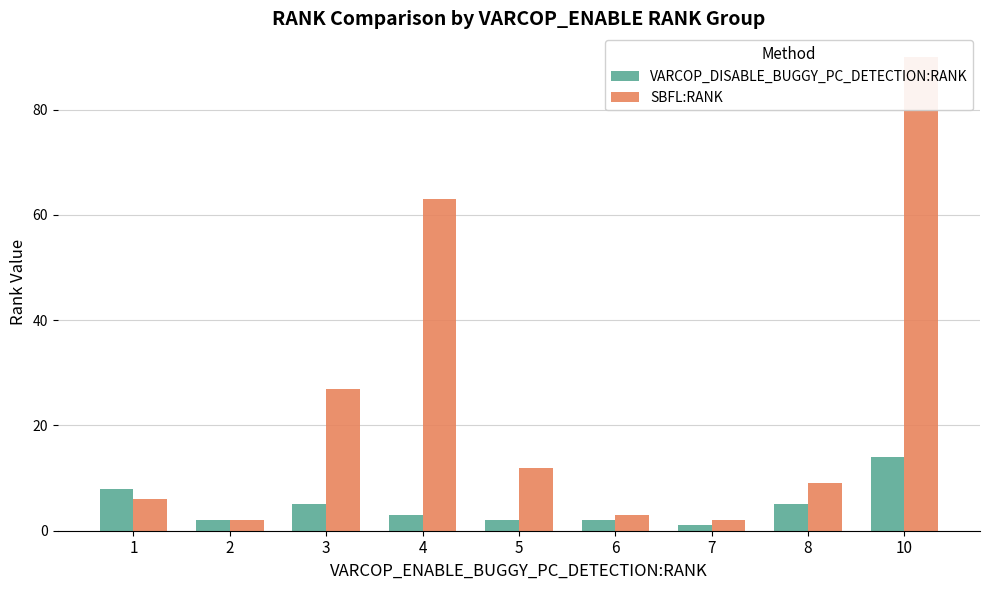

How many bars are there in each group?

2